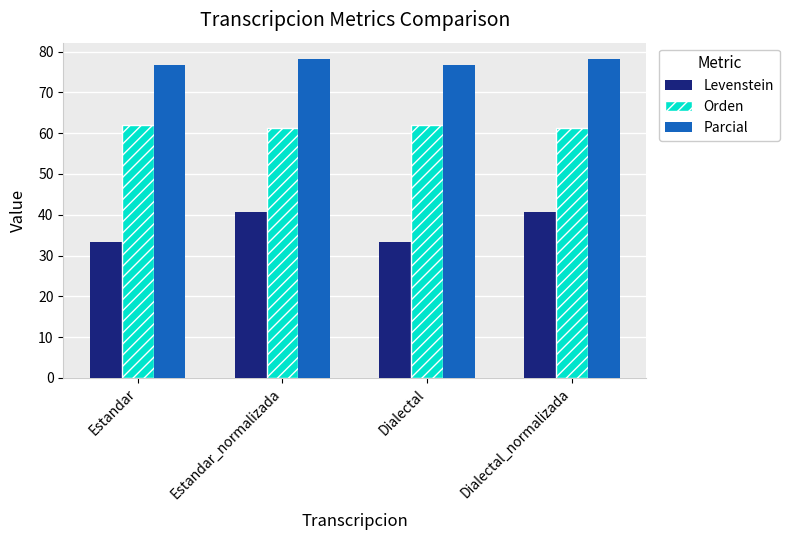

Reading left to right, list all the values displayed in this chart.

Levenstein: Estandar=33.3	Estandar_normalizada=40.6	Dialectal=33.3	Dialectal_normalizada=40.6
Orden: Estandar=62.0	Estandar_normalizada=61.2	Dialectal=62.0	Dialectal_normalizada=61.2
Parcial: Estandar=76.7	Estandar_normalizada=78.3	Dialectal=76.7	Dialectal_normalizada=78.3